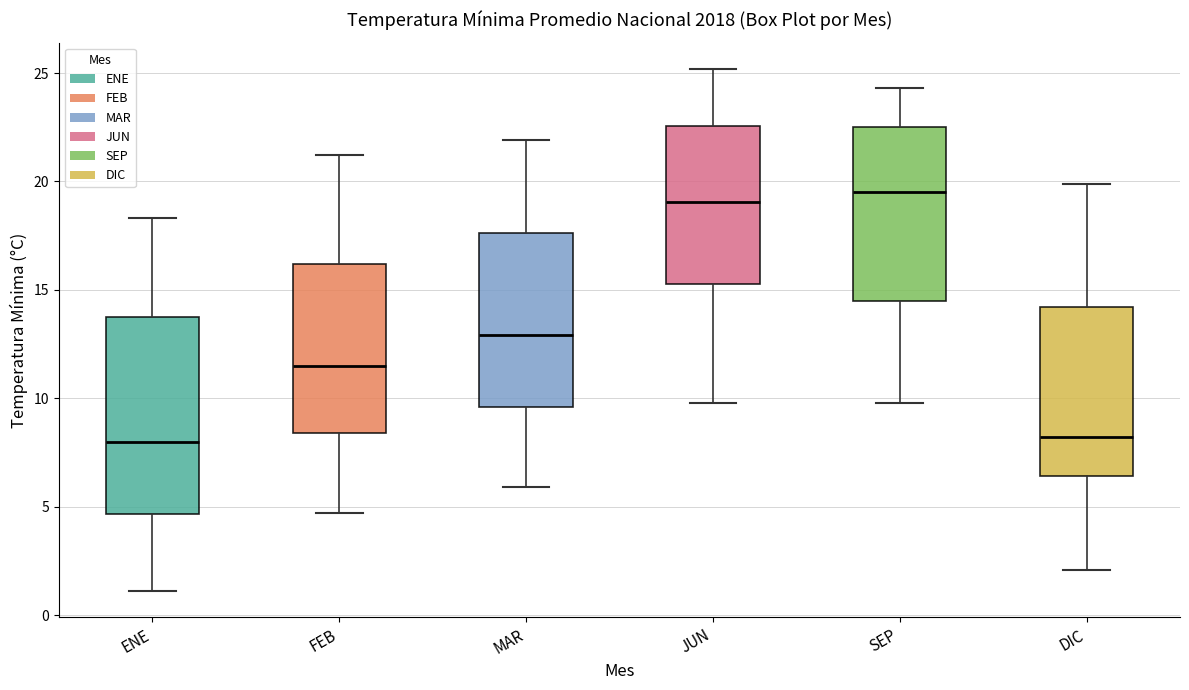

Reading left to right, transcribe this box plot: for each box, give where its median line is, the range the box spans, and where its two whiskers end, as read against the y-axis. The values are not printed on the chart, so give them approximately, as read against the axis.

ENE: median 8.0, box 4.5 to 14.0, whiskers 1.0 to 18.5
FEB: median 11.5, box 8.5 to 16.0, whiskers 4.5 to 21.0
MAR: median 13.0, box 9.5 to 17.5, whiskers 6.0 to 22.0
JUN: median 19.0, box 15.5 to 22.5, whiskers 10.0 to 25.0
SEP: median 19.5, box 14.5 to 22.5, whiskers 10.0 to 24.5
DIC: median 8.0, box 6.5 to 14.0, whiskers 2.0 to 20.0